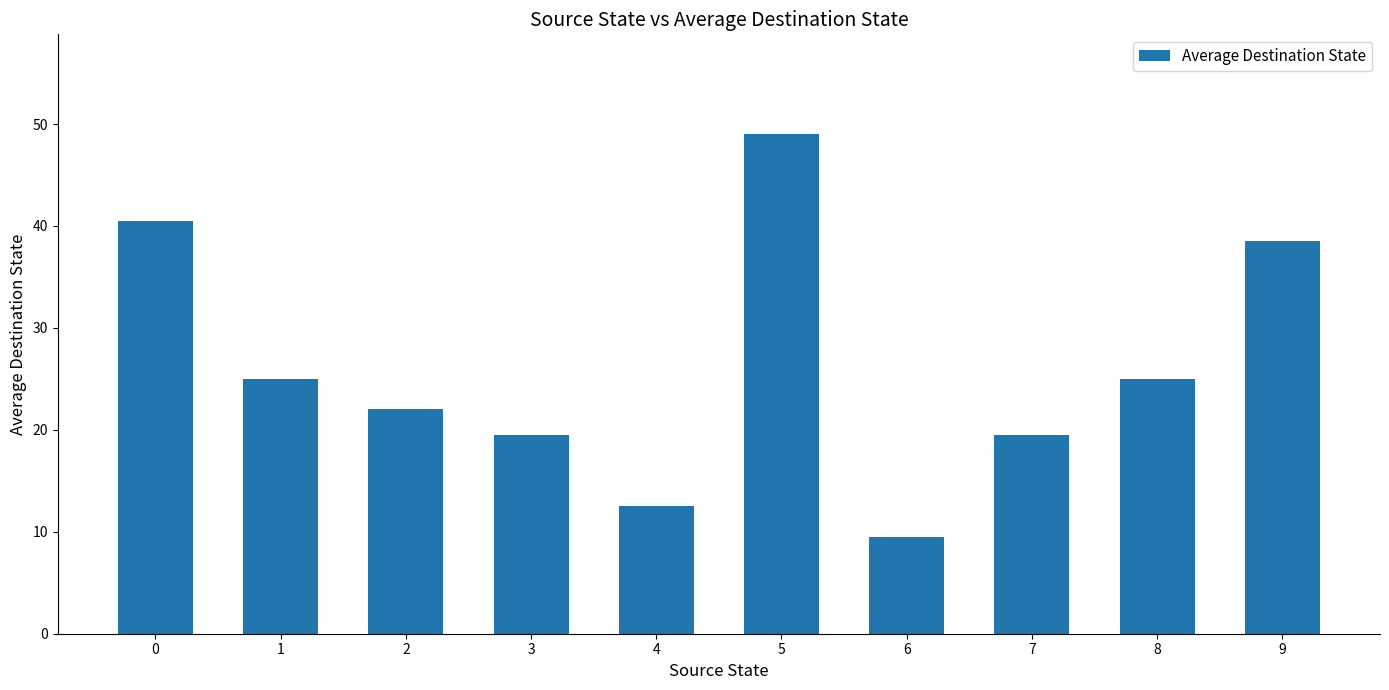

Which has a higher value, 4 or 6?

4